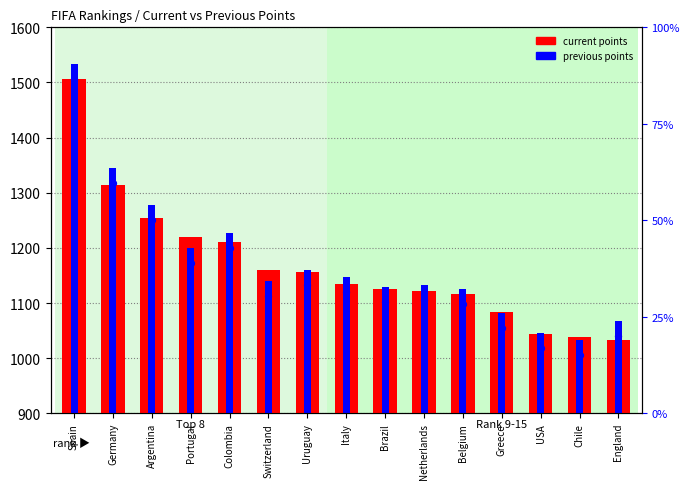

Is the value of current points at USA greater than the value of previous points at USA?

Yes